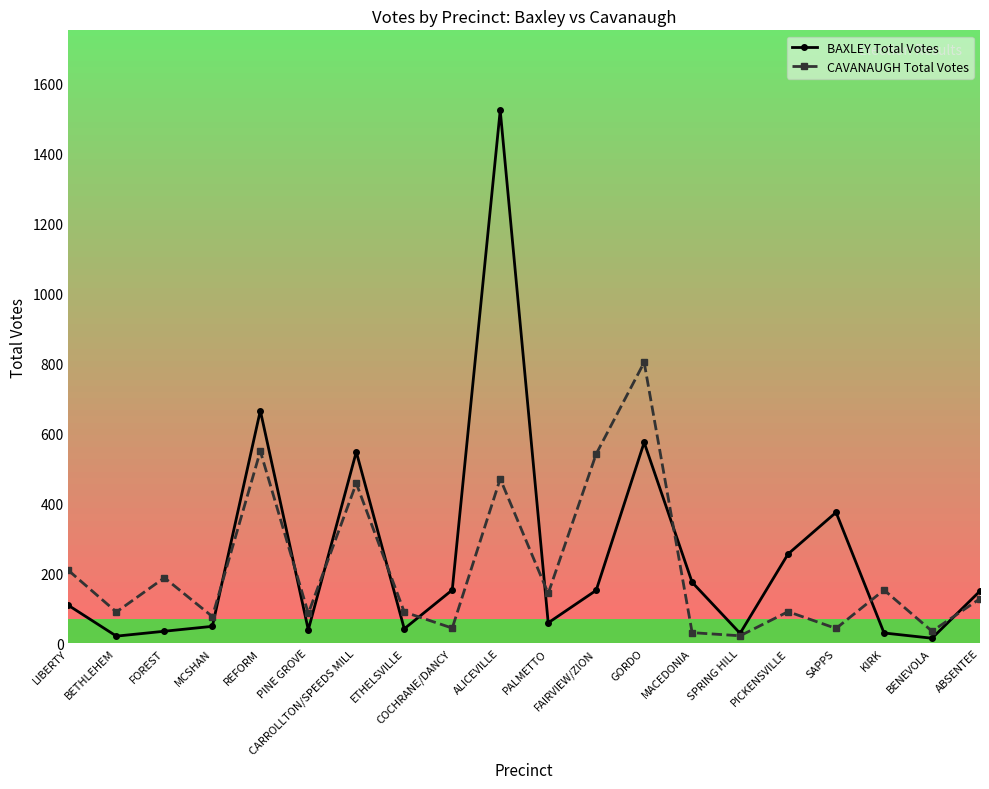

List the series in order of their peak value, highest first.

BAXLEY Total Votes, CAVANAUGH Total Votes